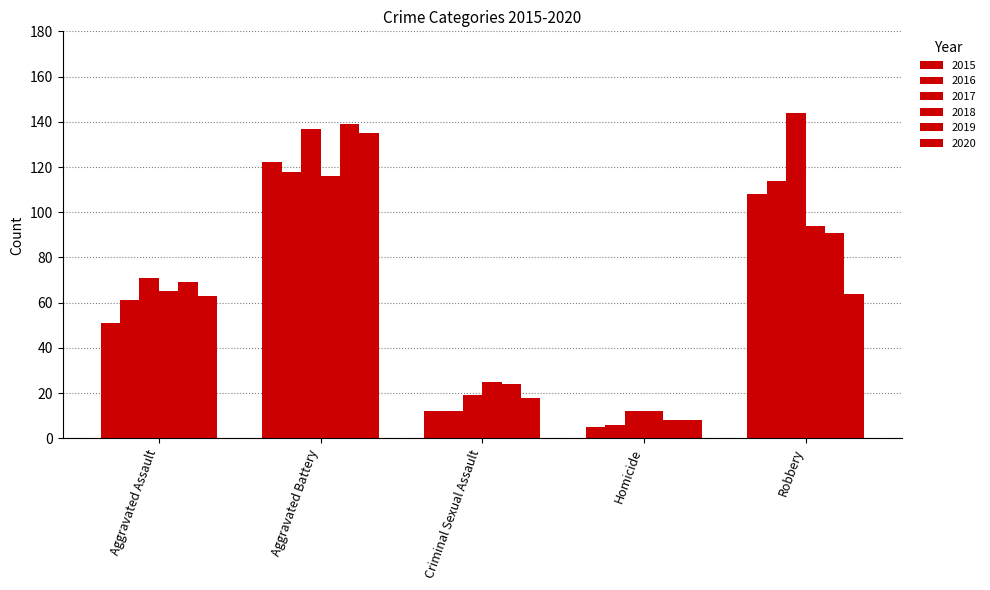

How many distinct data groups are displayed?

6